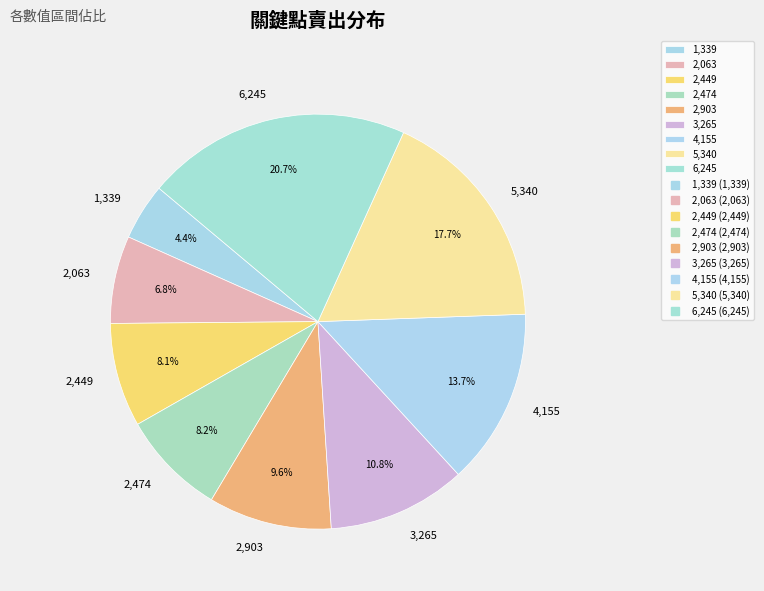

What percentage do 1,339 and 2,449 together represent?

12.5%